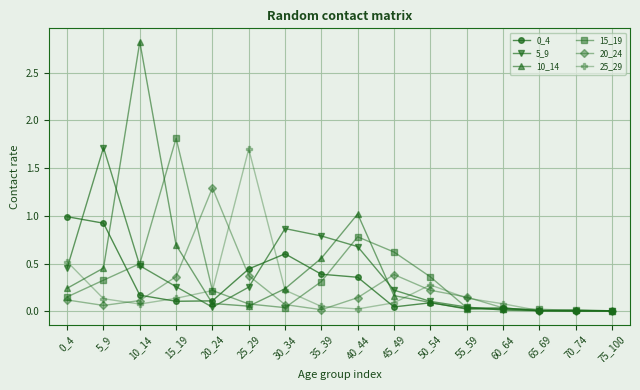

Which series has the widest spread of values?

10_14